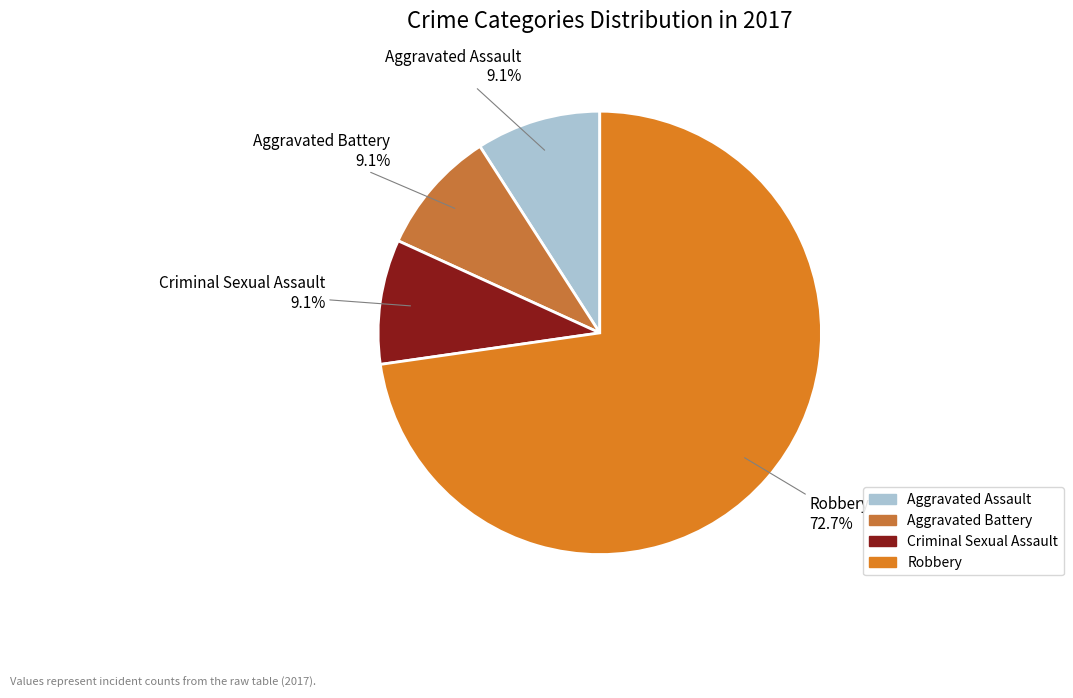

Which slice is the largest?

Robbery